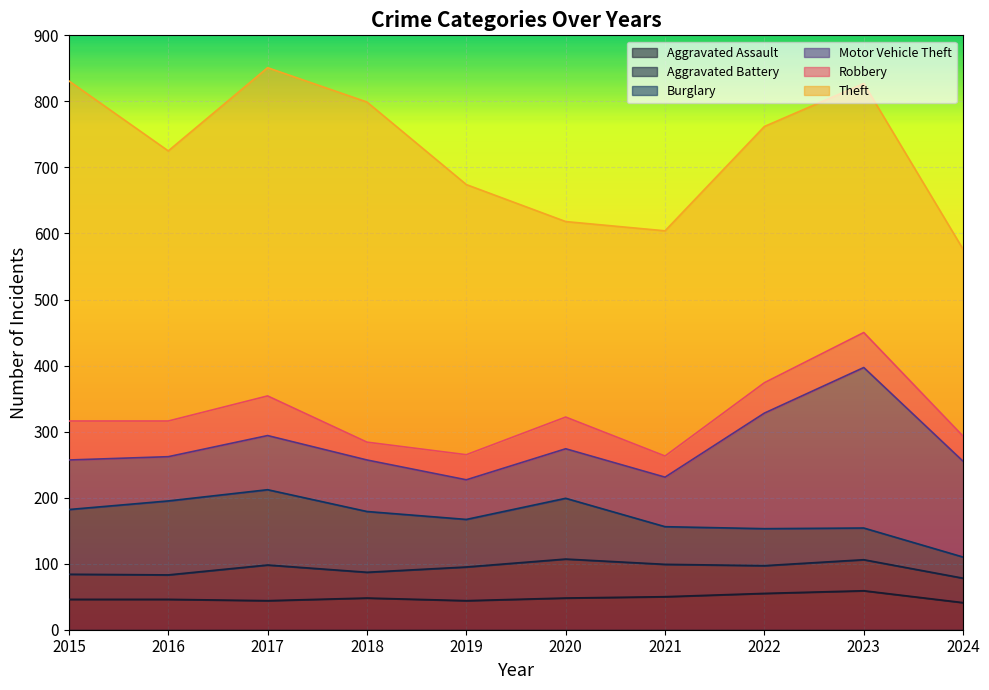

What are all the series names shown in the legend?

Aggravated Assault, Aggravated Battery, Burglary, Motor Vehicle Theft, Robbery, Theft